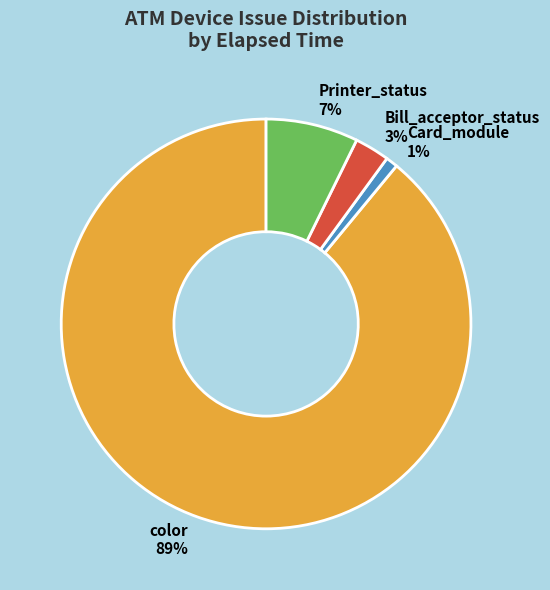

To the nearest percent, what is the combined percentage of color and Bill_acceptor_status?

92%